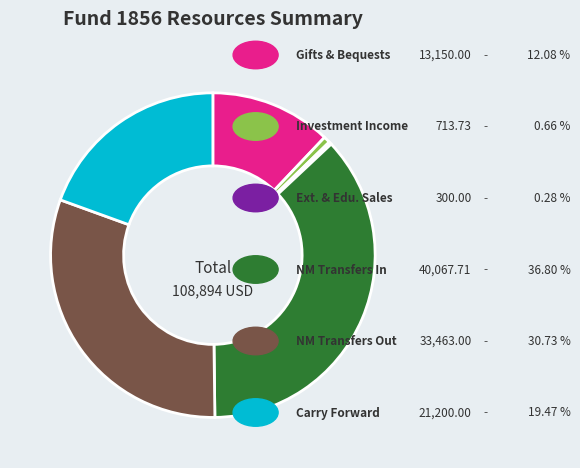

Does any single category account for the majority?

No